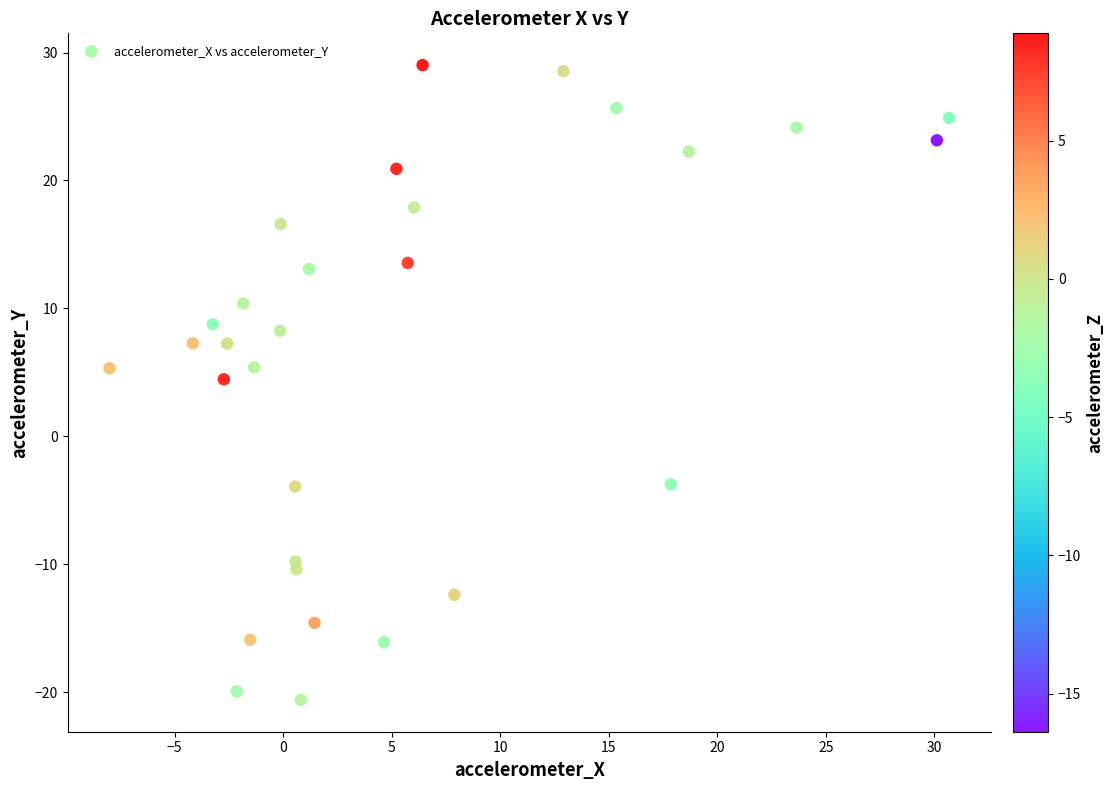

What is the range of X values (max minus min)?

38.7